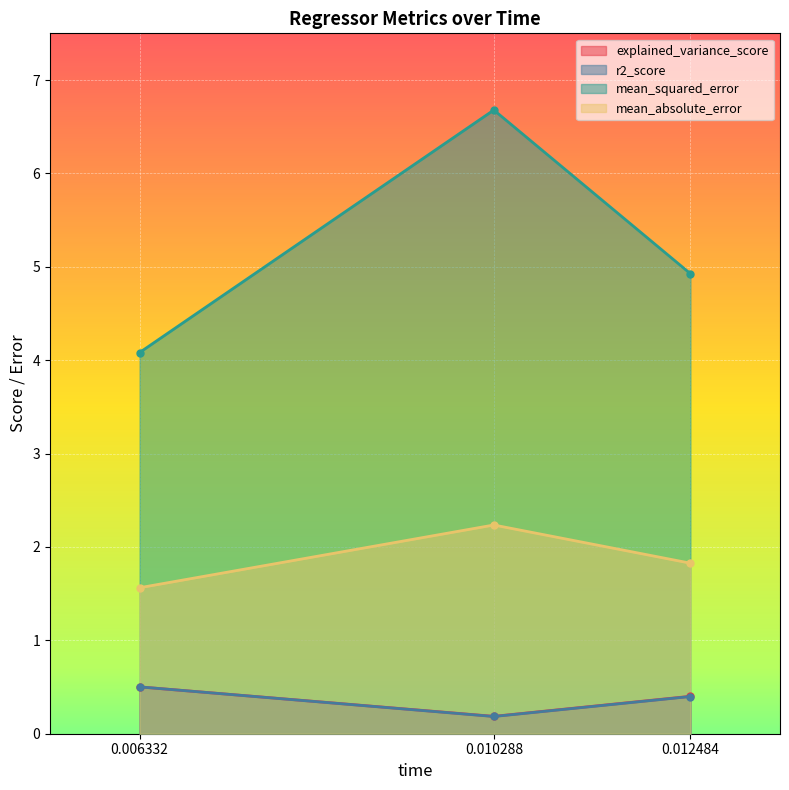

Which category has the lowest value in the r2_score series?

0.010288